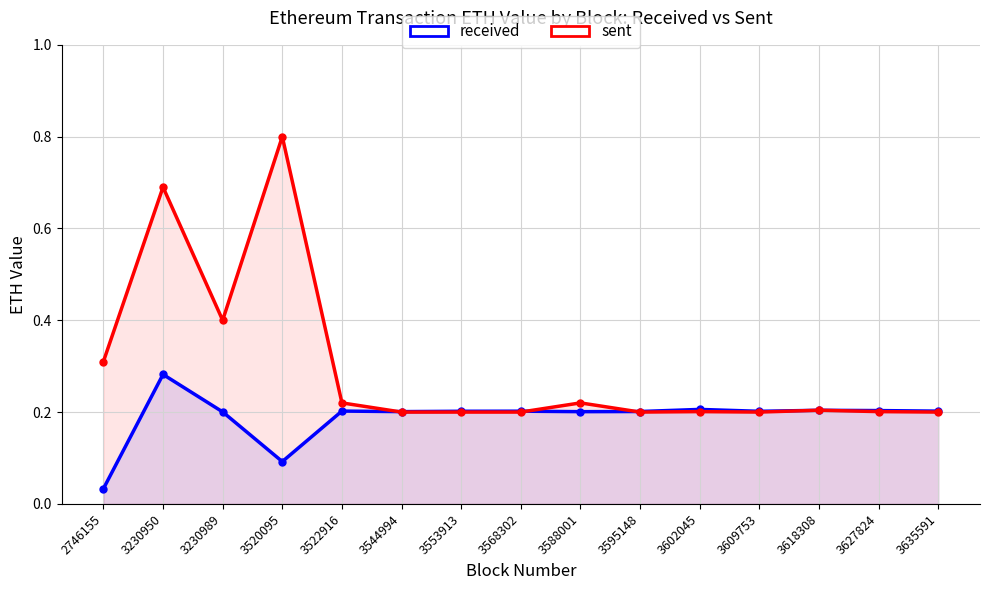

Which series has the widest spread of values?

sent